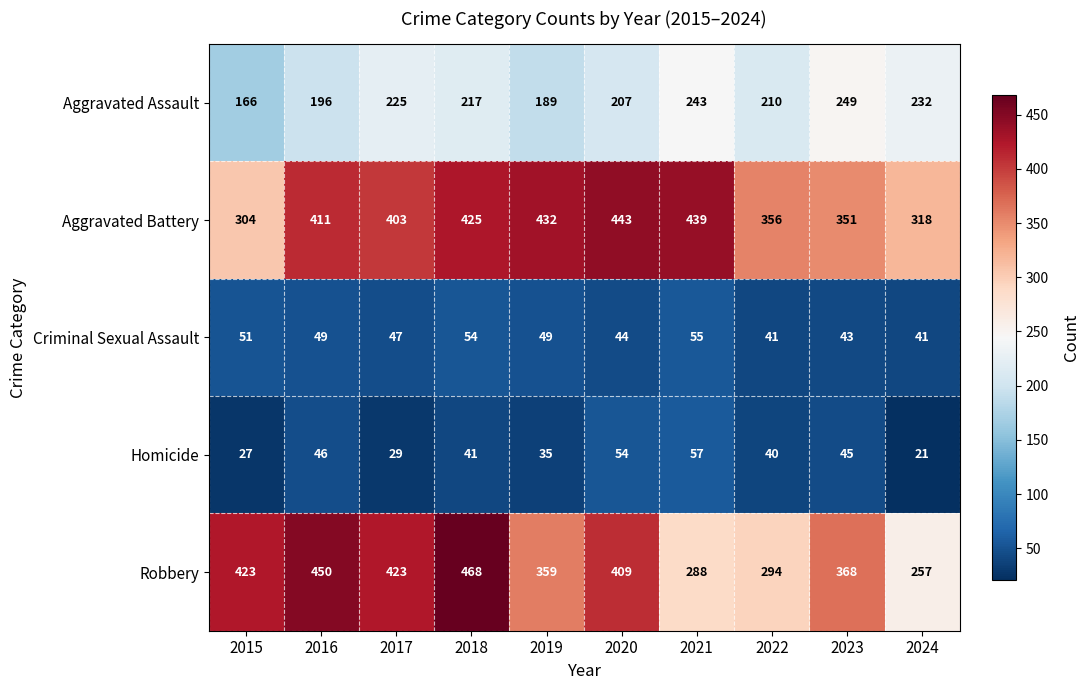

Which series has the largest total across all categories?

Aggravated Battery